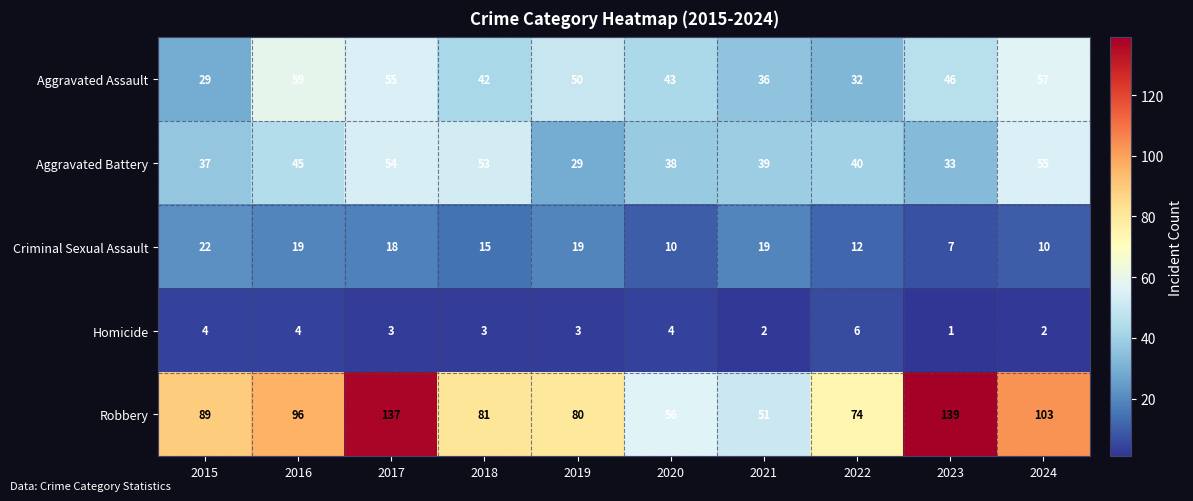

What is the total value across all series at 2020?

151